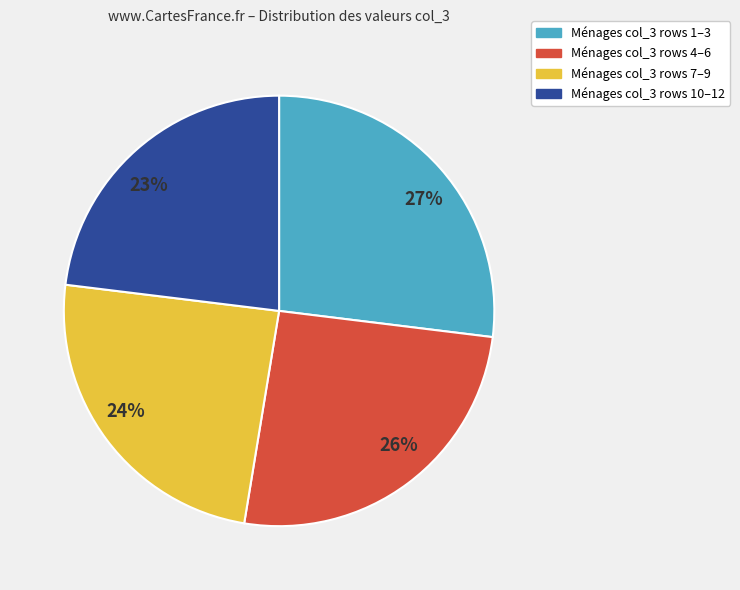

The Ménages col_3 rows 7–9 slice represents 24% of the pie. True or false?

True